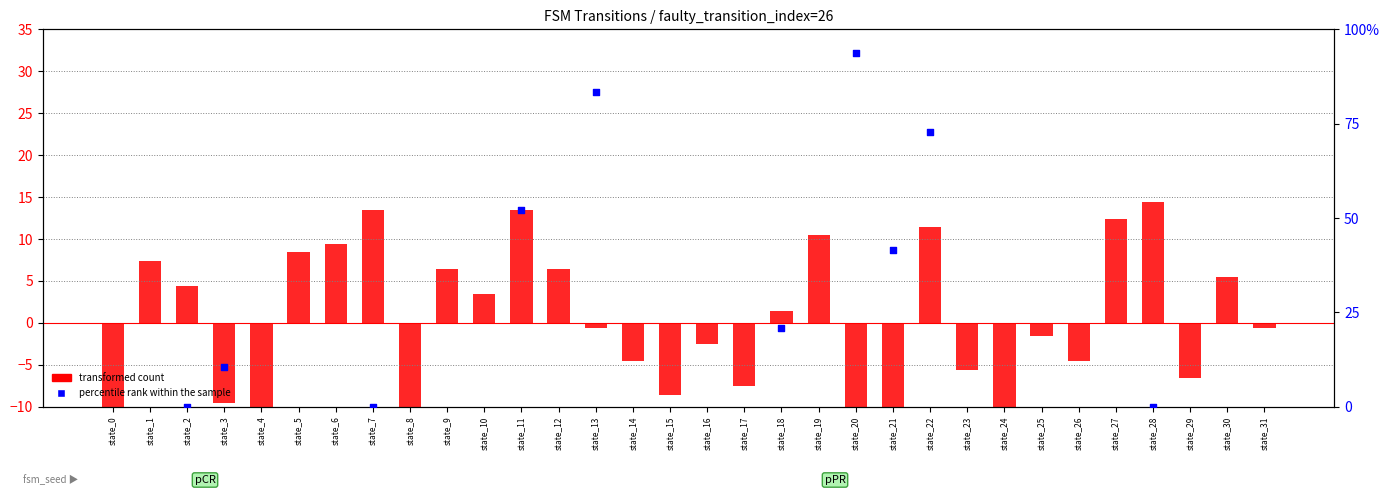

Which series has the largest Y range (max minus min)?

percentile rank within the sample